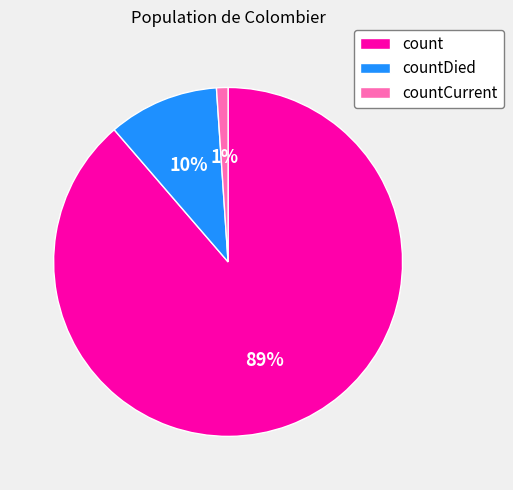

True or false: countDied accounts for 10% of the total.

True